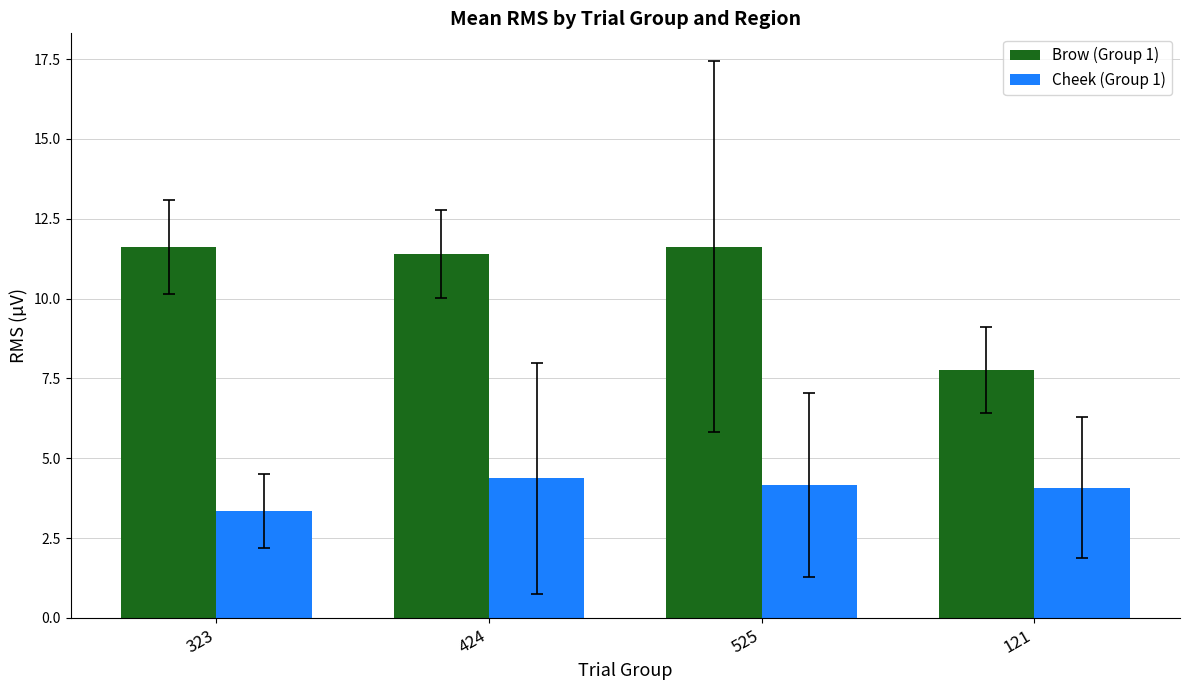

What is the sum of the Cheek (Group 1) values at 424 and 121?

8.5